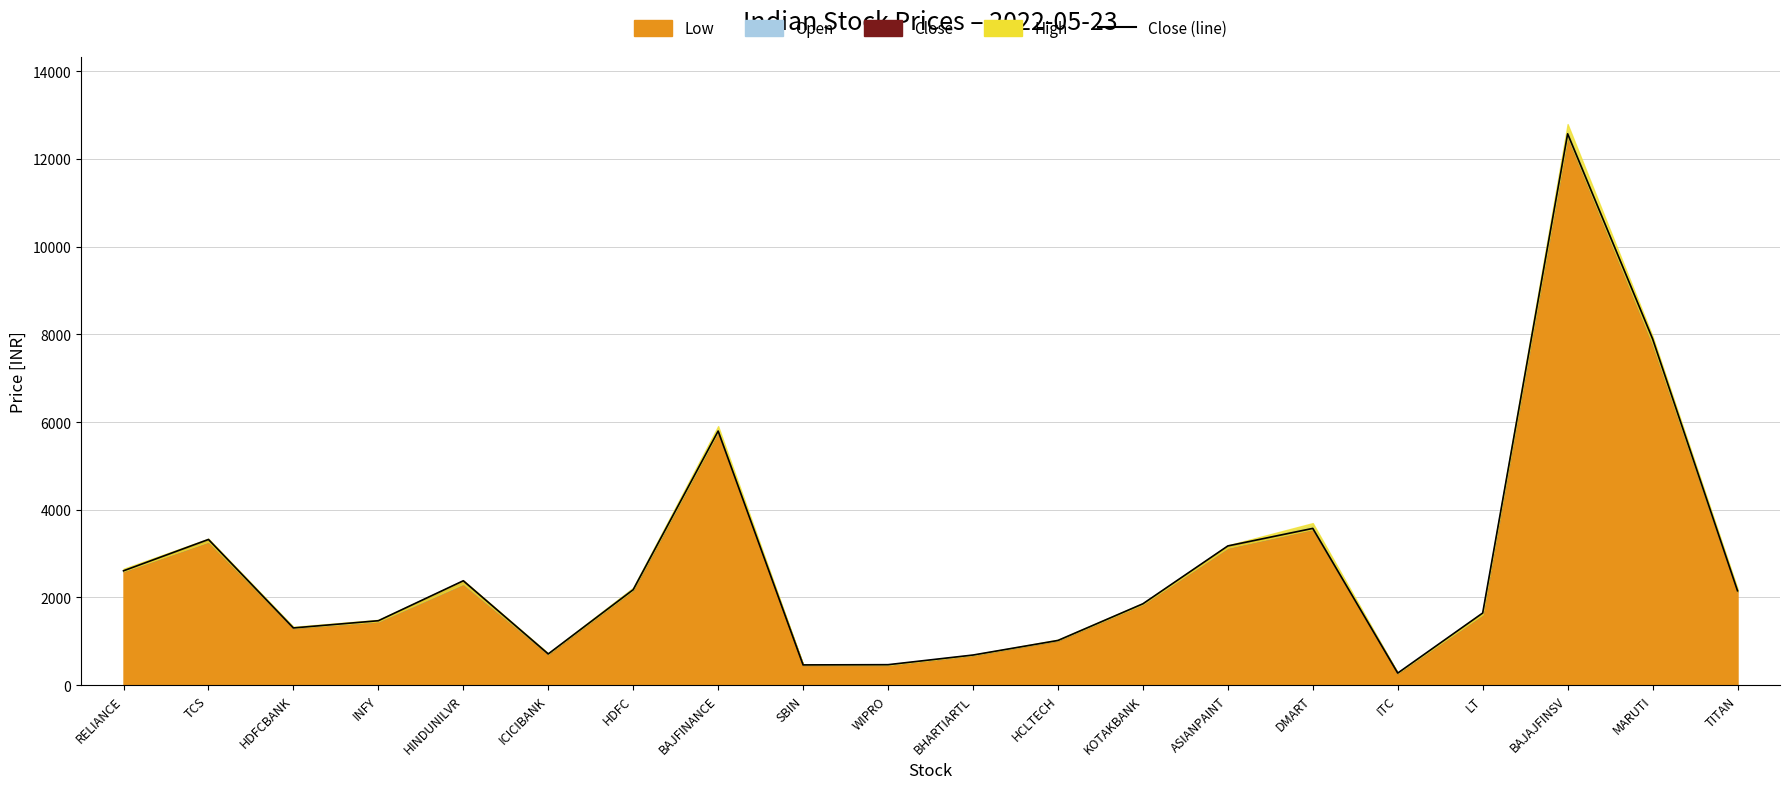

At which label is the value closest to 6423?

BAJFINANCE